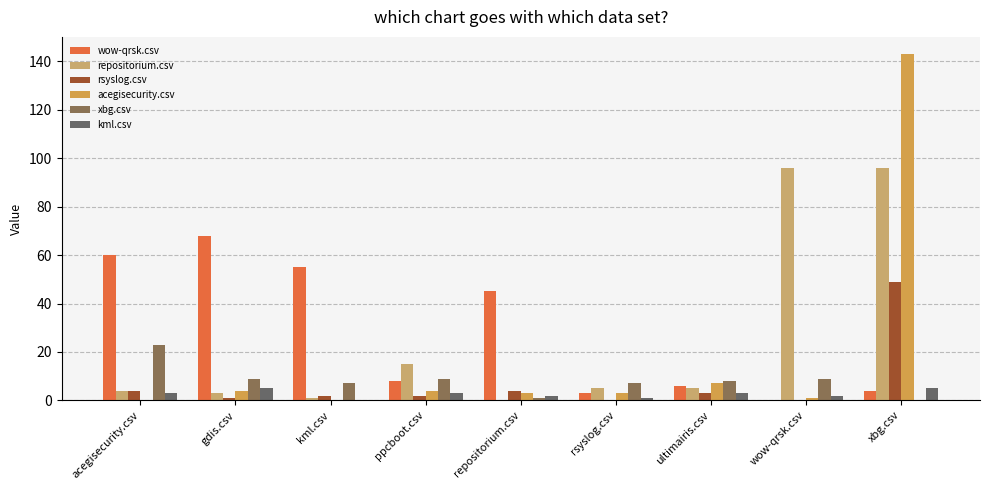

At which label does acegisecurity.csv reach its peak?

xbg.csv